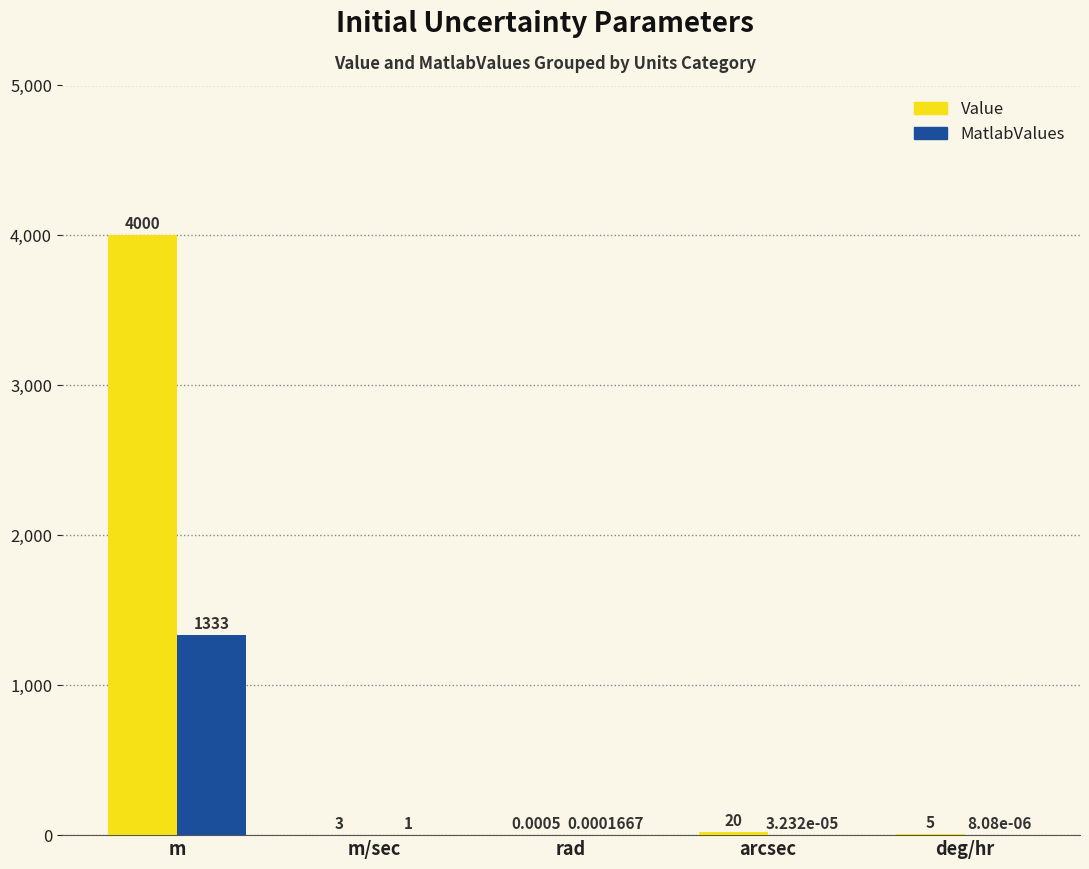

Which label corresponds to the largest value in the chart?

m